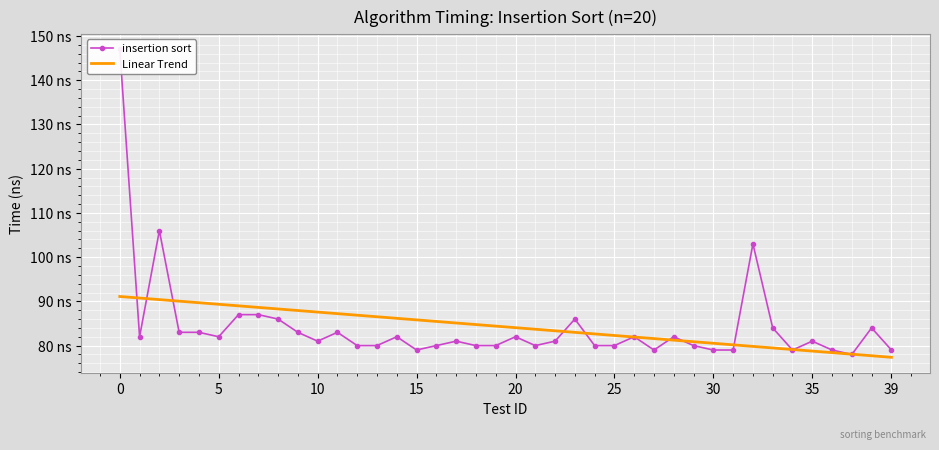

How many data points in Linear Trend are above 84?

21